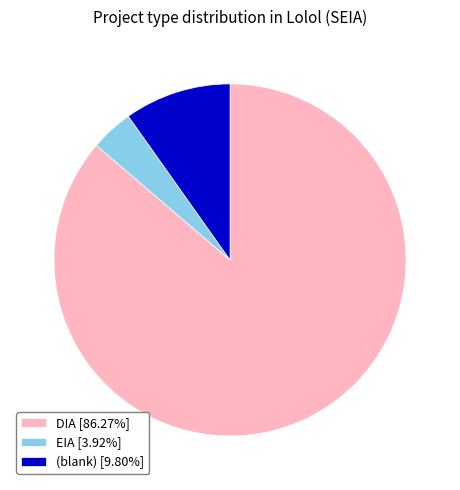

Is there any slice that represents more than half of the pie?

Yes